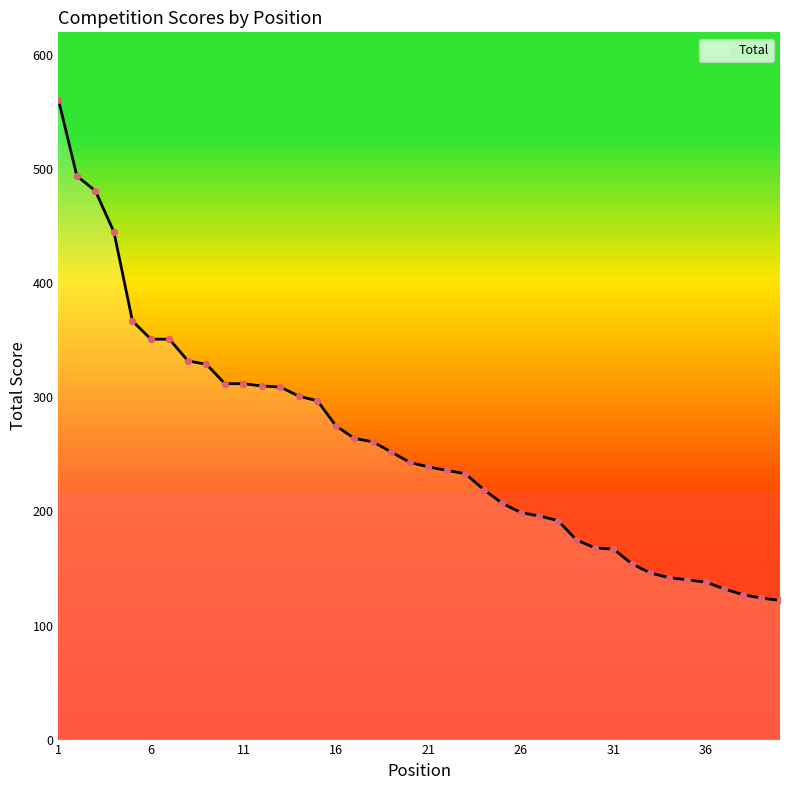

What is the difference between the maximum and minimum values?

439